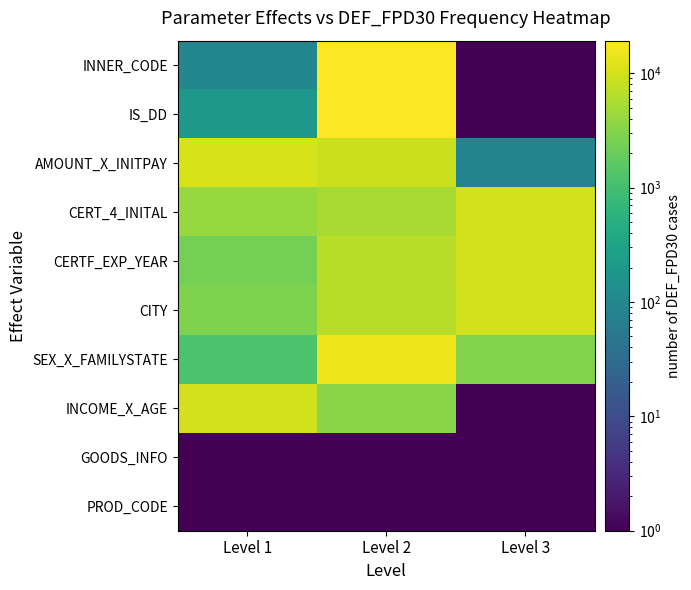

Reading left to right, transcribe all the data shown in this chart.

INNER_CODE: Level 1=100.0	Level 2=19253.0	Level 3=0.1
IS_DD: Level 1=190.0	Level 2=19163.0	Level 3=0.1
AMOUNT_X_INITPAY: Level 1=10630.0	Level 2=8636.0	Level 3=87.0
CERT_4_INITAL: Level 1=4183.0	Level 2=5304.0	Level 3=9866.0
CERTF_EXP_YEAR: Level 1=2411.0	Level 2=6996.0	Level 3=9946.0
CITY: Level 1=2868.0	Level 2=6654.0	Level 3=9831.0
SEX_X_FAMILYSTATE: Level 1=1161.0	Level 2=15204.0	Level 3=2988.0
INCOME_X_AGE: Level 1=9982.0	Level 2=3348.0	Level 3=0.1
GOODS_INFO: Level 1=0.1	Level 2=0.1	Level 3=0.1
PROD_CODE: Level 1=0.1	Level 2=0.1	Level 3=0.1